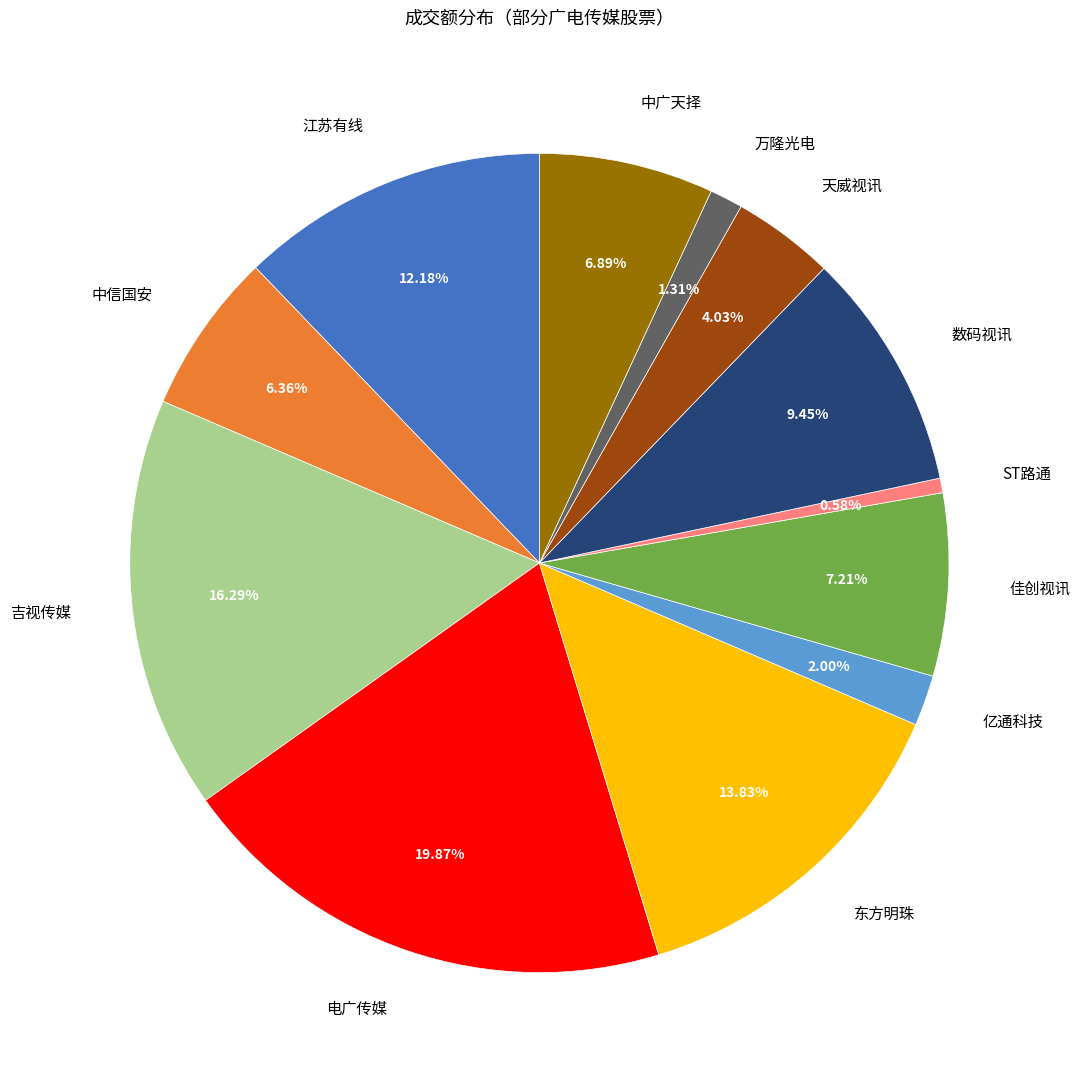

Does 天威视讯 represent more than half of the total?

No